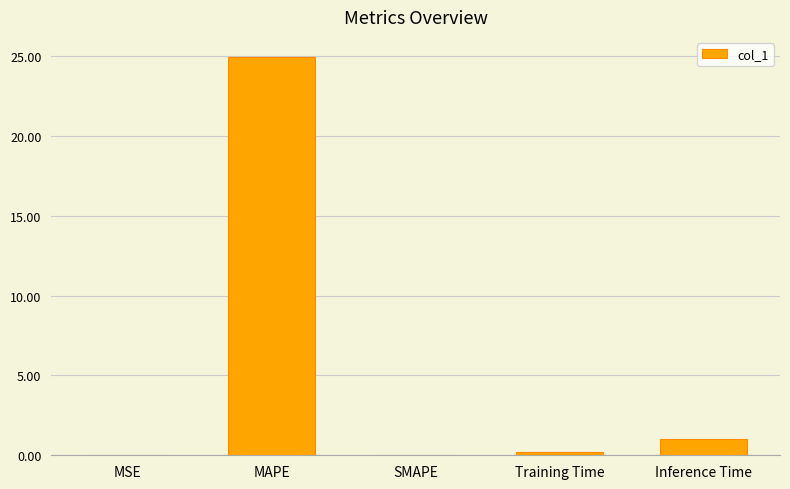

What is the sum of all values?

26.1